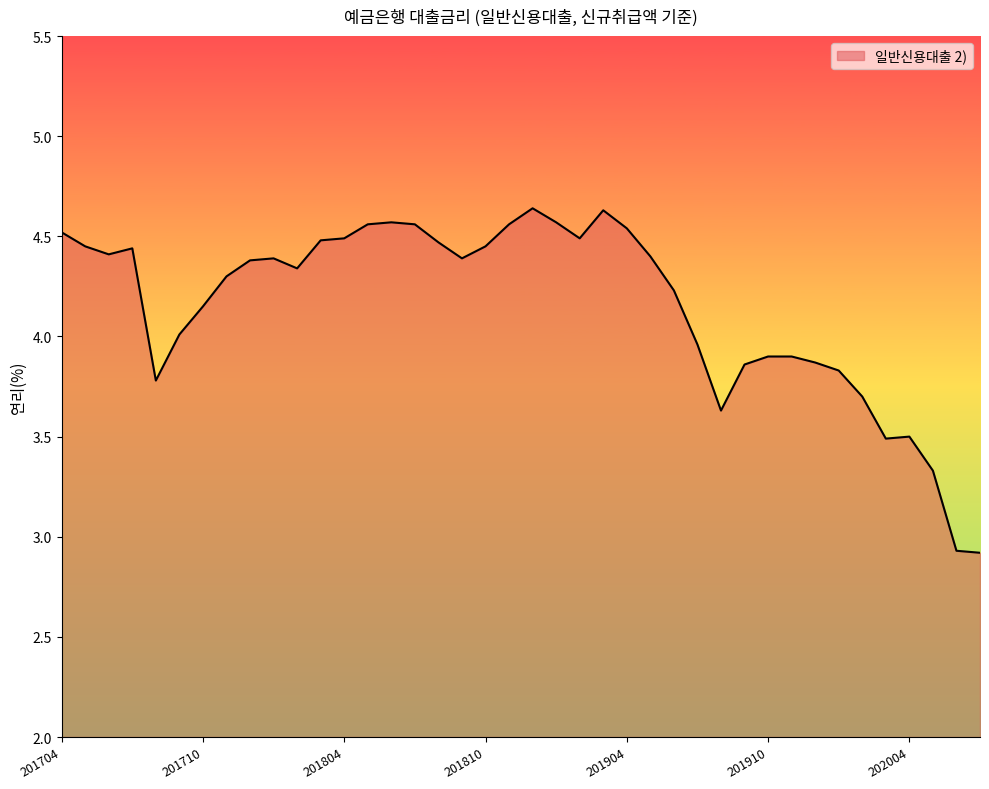

What is the smallest value displayed?

2.9